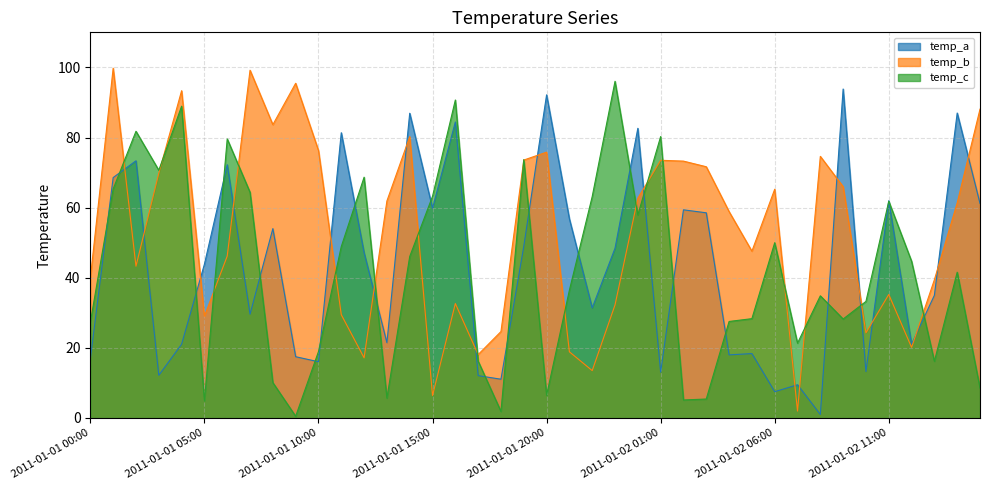

What is the value of the temp_c point at the 17th from the left?

90.7